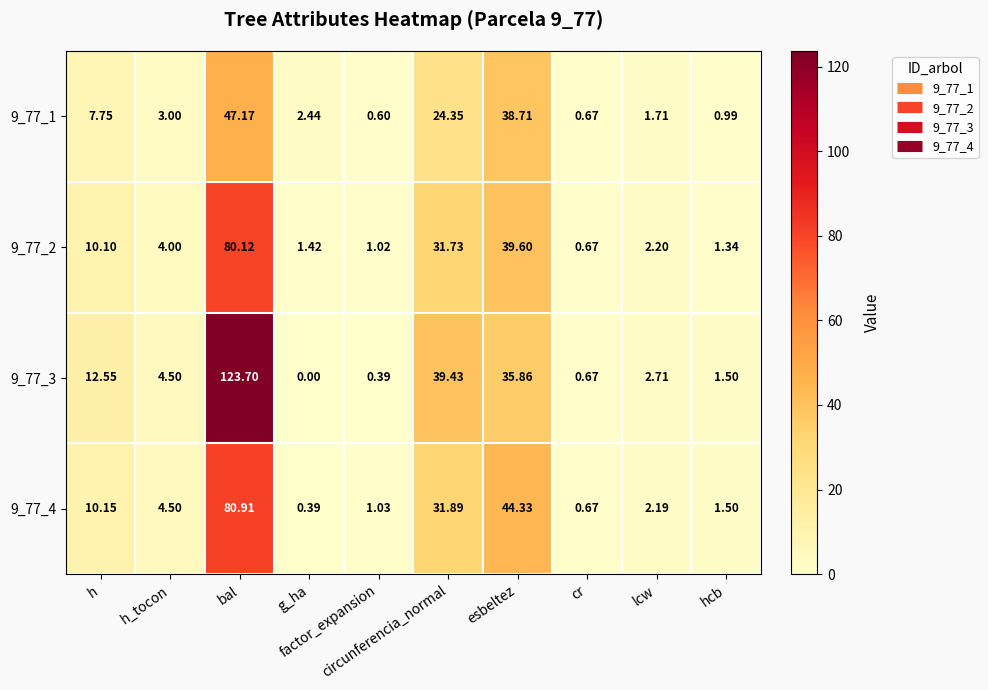

What is the total value across all series at esbeltez?

158.5